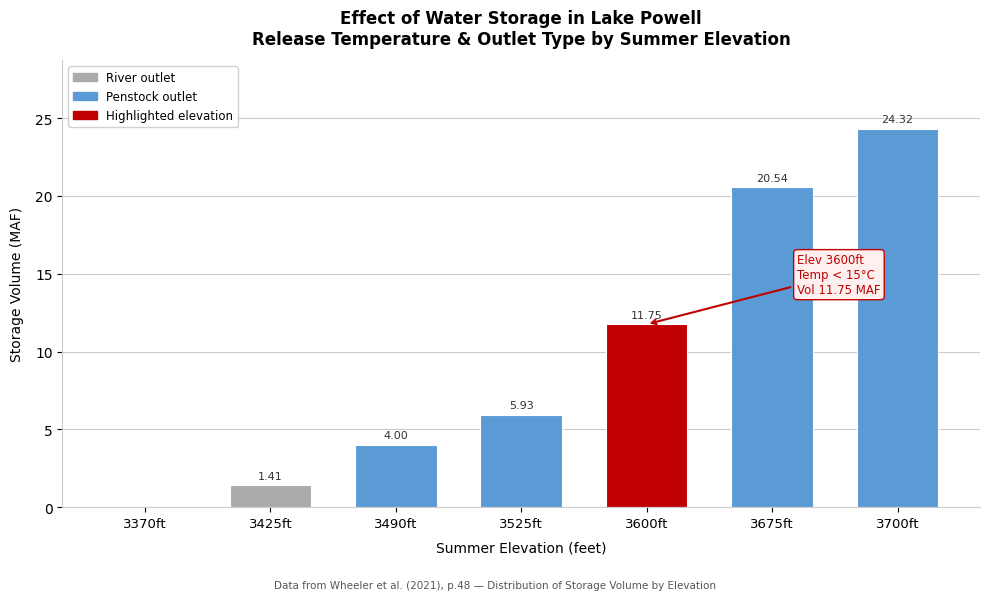

Between 3425ft and 3490ft, which is larger?

3490ft